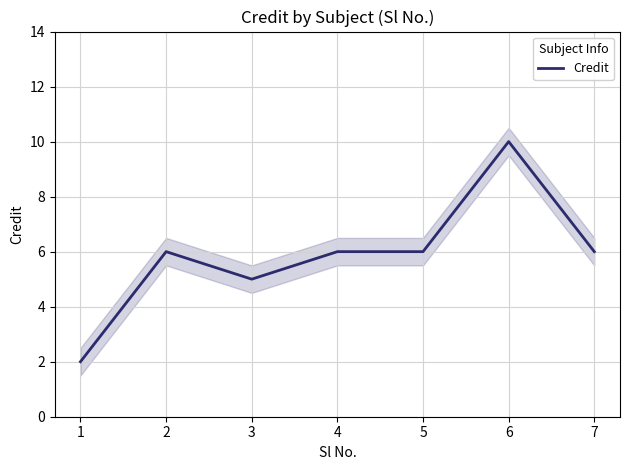

What is the sum of all values?

41